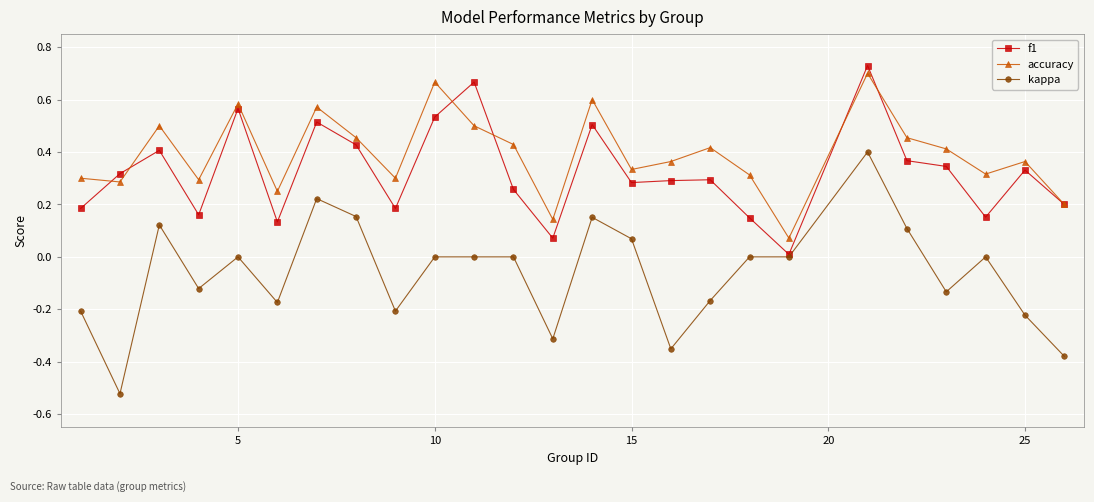

What are all the series names shown in the legend?

f1, accuracy, kappa